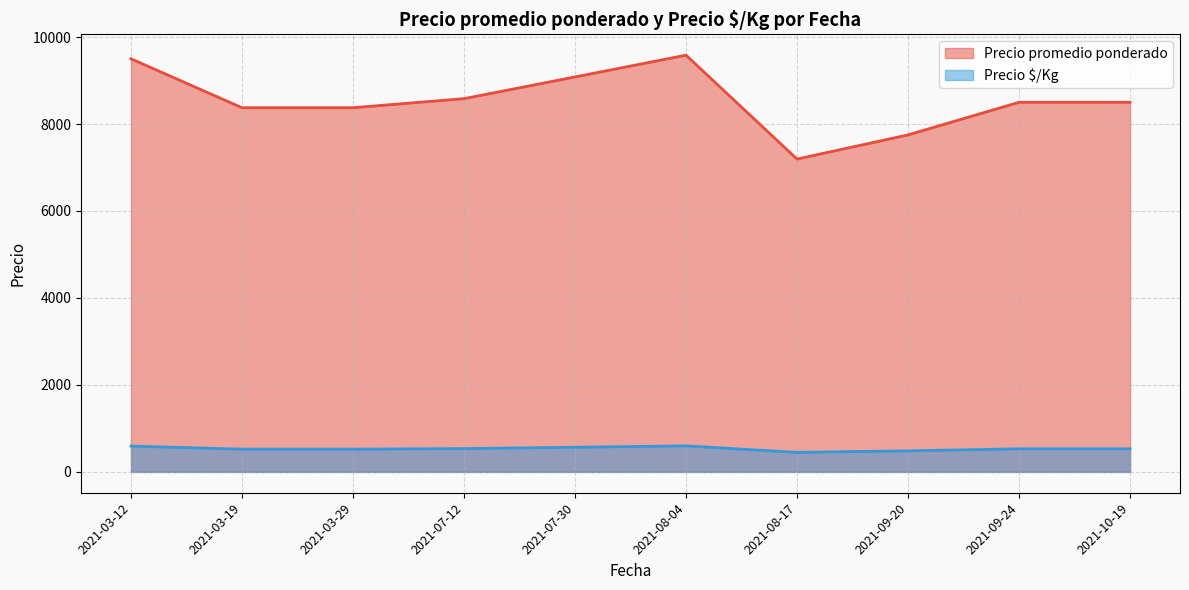

Rank the series by their maximum value, from highest to lowest.

Precio promedio ponderado, Precio $/Kg